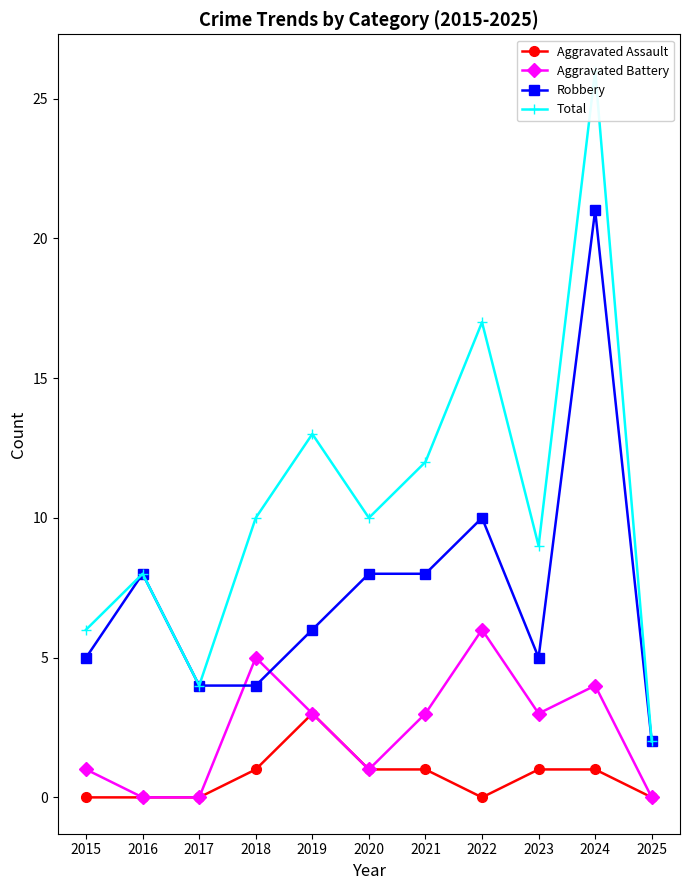

At which label is Aggravated Assault closest to 1?

2018